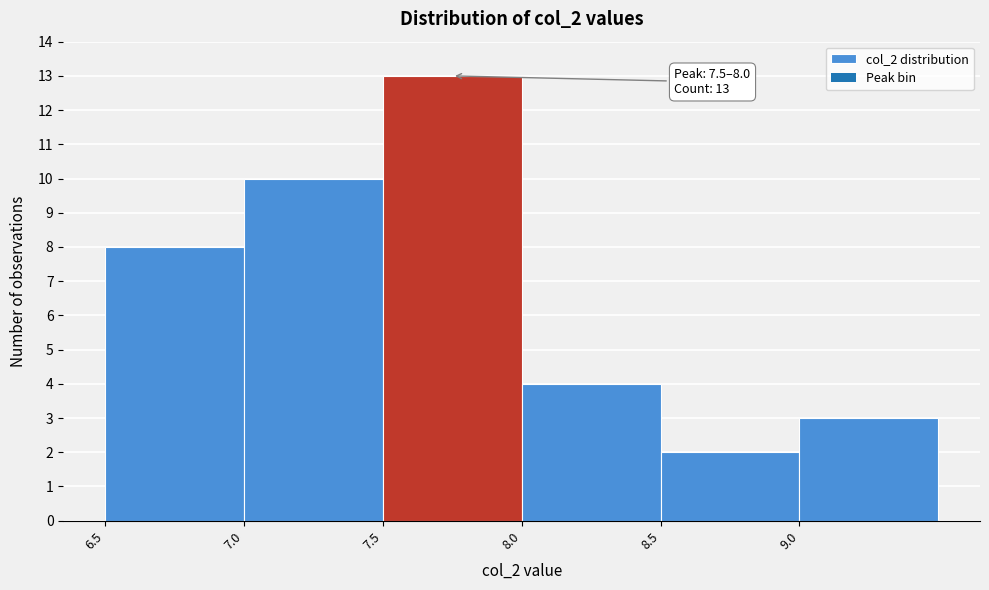

Over which range of the x-axis is the bar tallest?

7.5 to 8.0